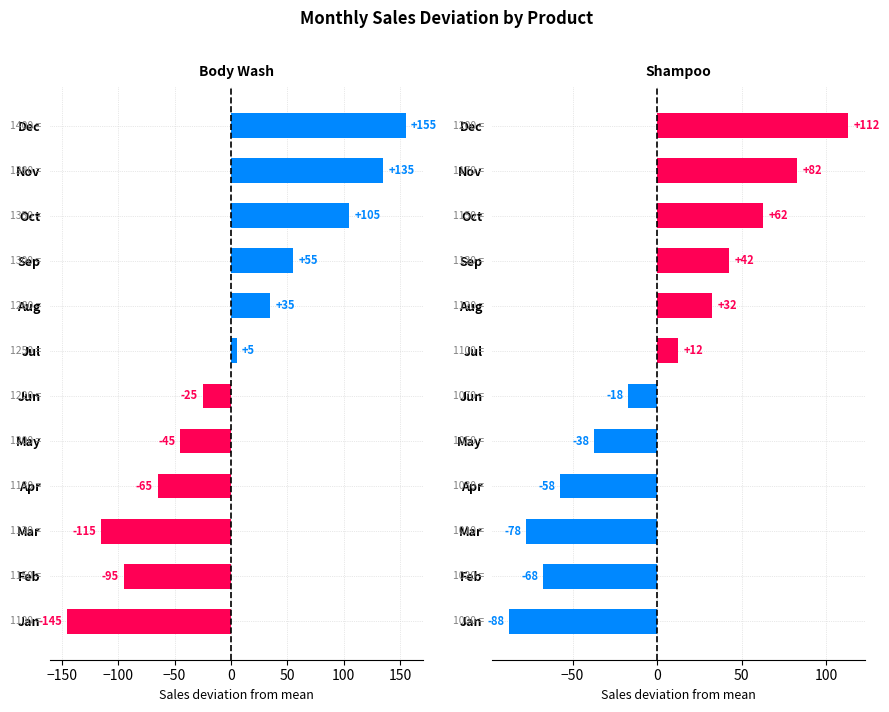

What is the maximum value shown in the chart?

155.0